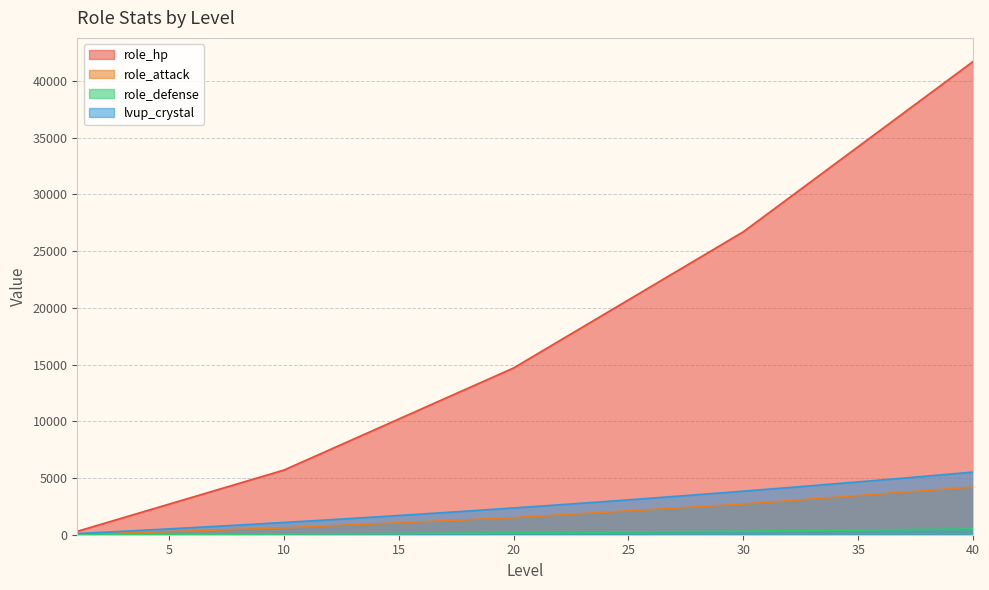

What are all the series names shown in the legend?

role_hp, role_attack, role_defense, lvup_crystal